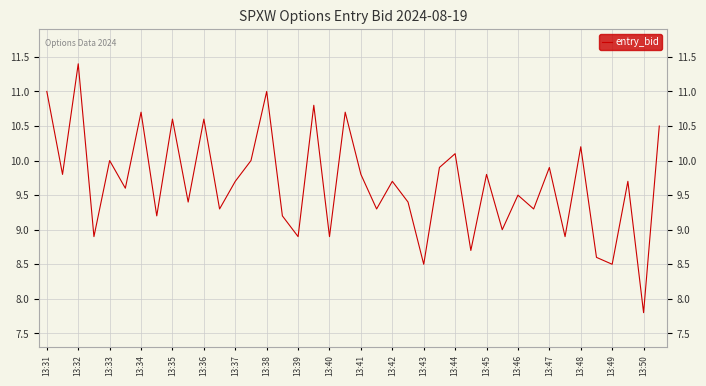

What is the smallest value displayed?

7.8